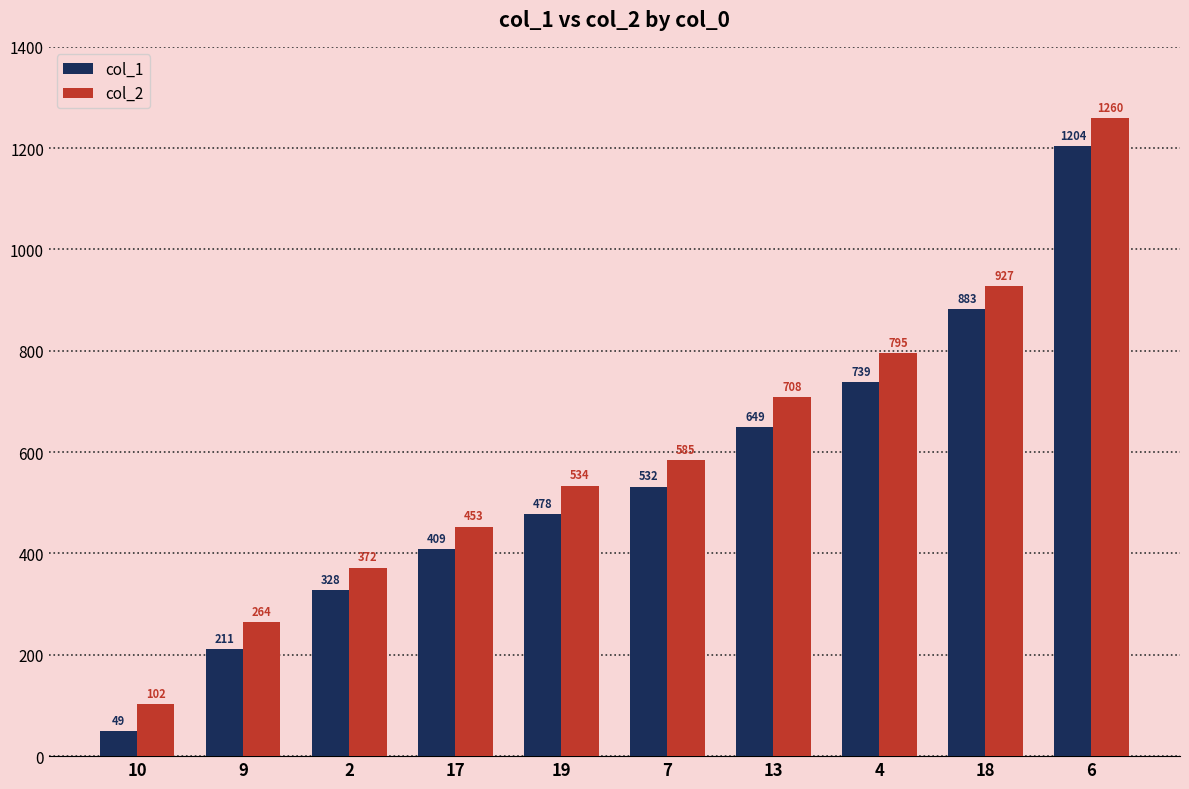

Are the bars horizontal?

No